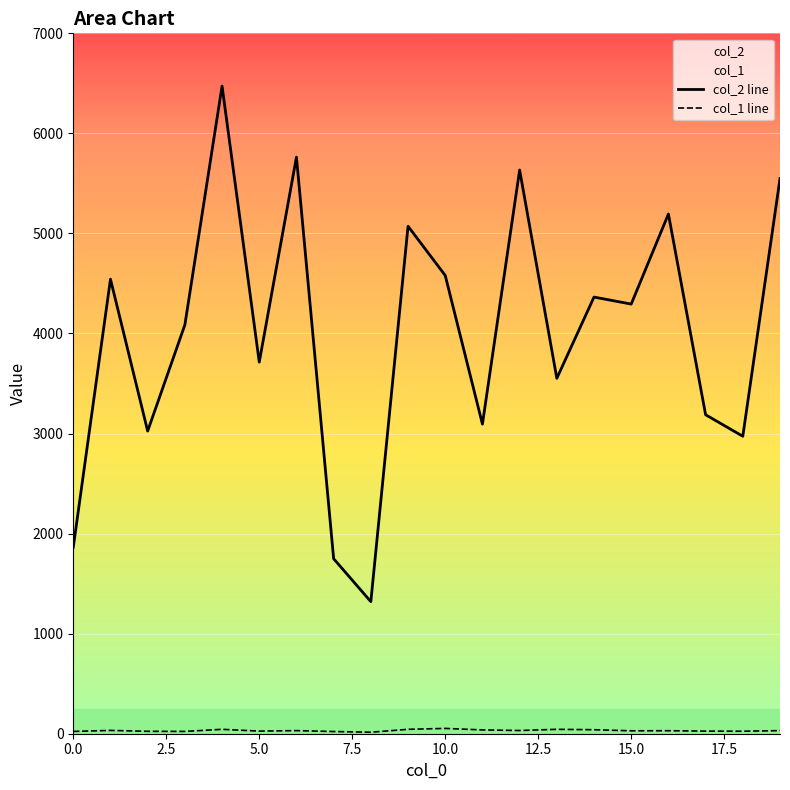

What is the greatest value displayed?

6473